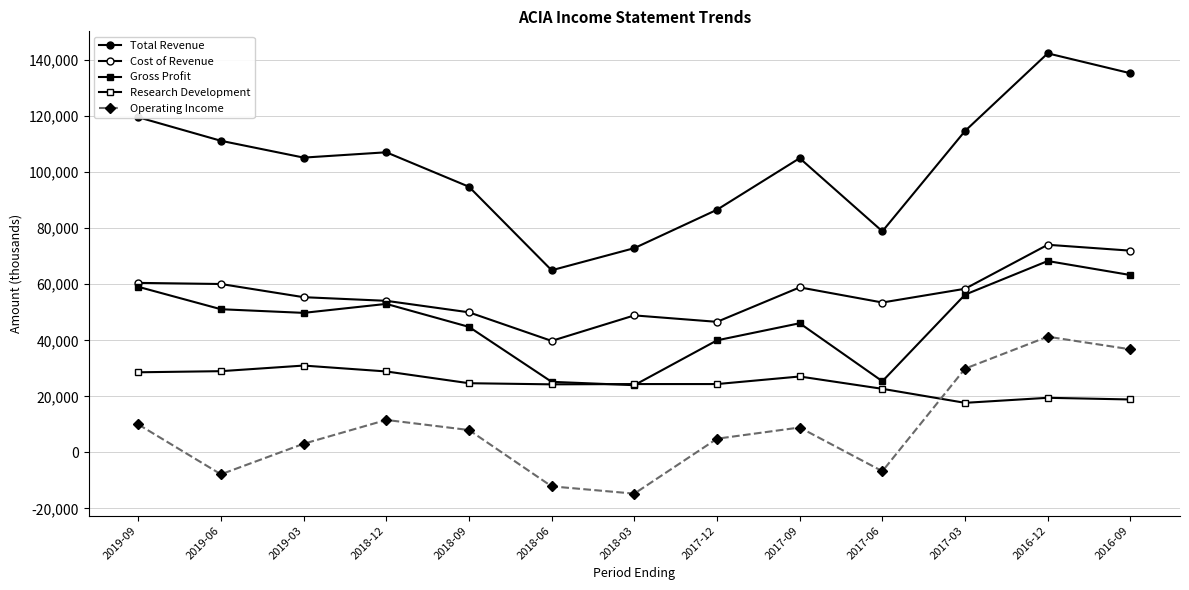

The Total Revenue series shows 65000 at 2018-06. True or false?

True